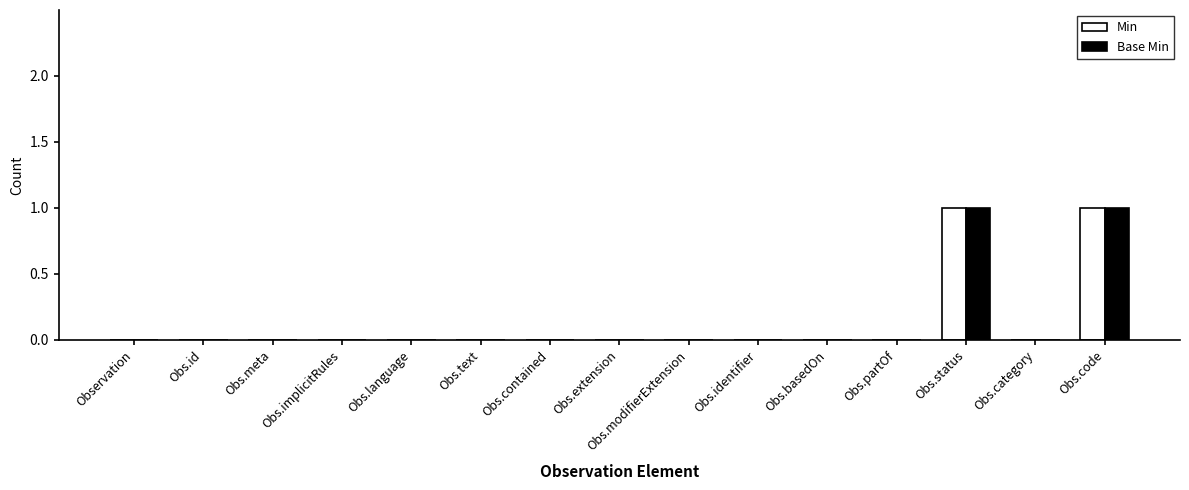

The Base Min series shows 0 at Obs.identifier. True or false?

True